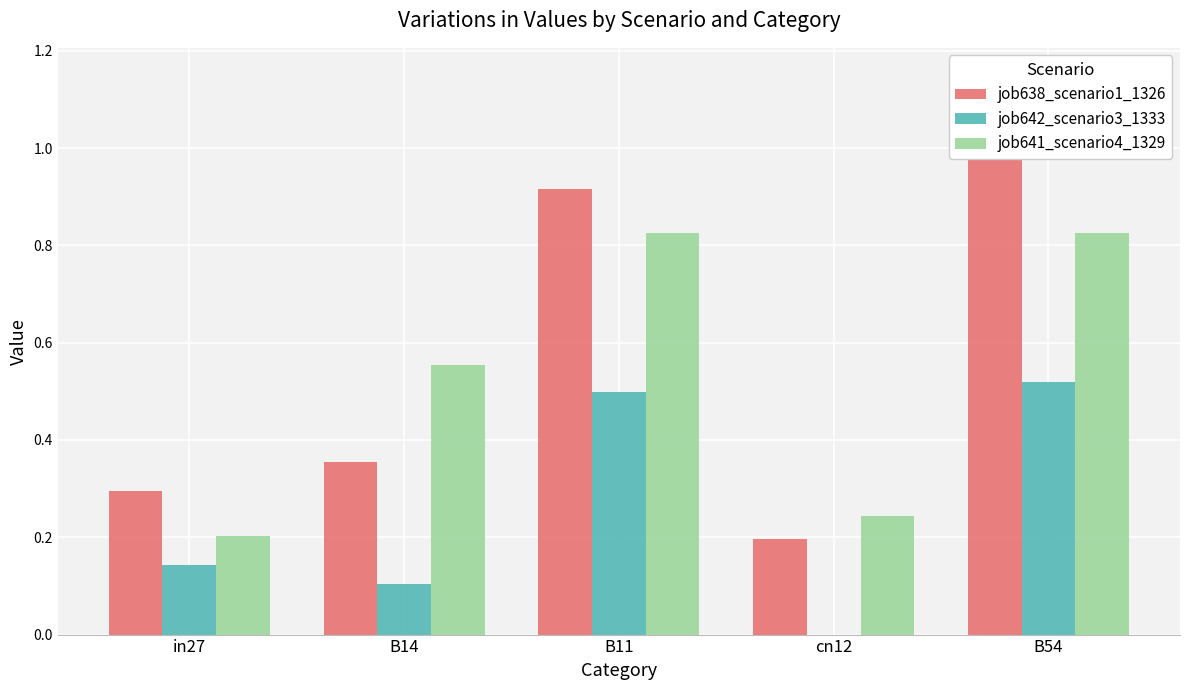

List the series in order of their peak value, highest first.

job638_scenario1_1326, job641_scenario4_1329, job642_scenario3_1333